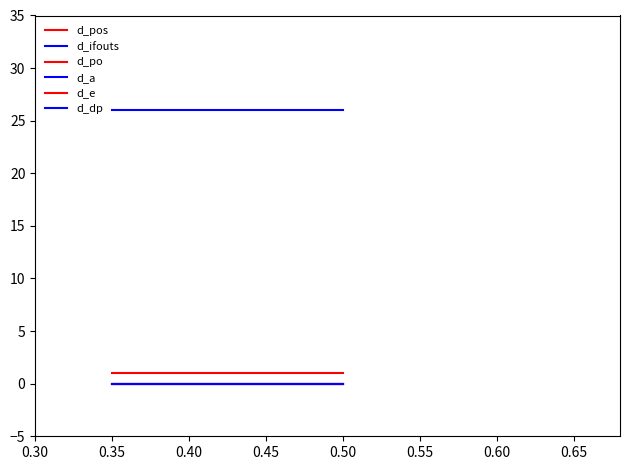

Does the chart have visible grid lines?

No